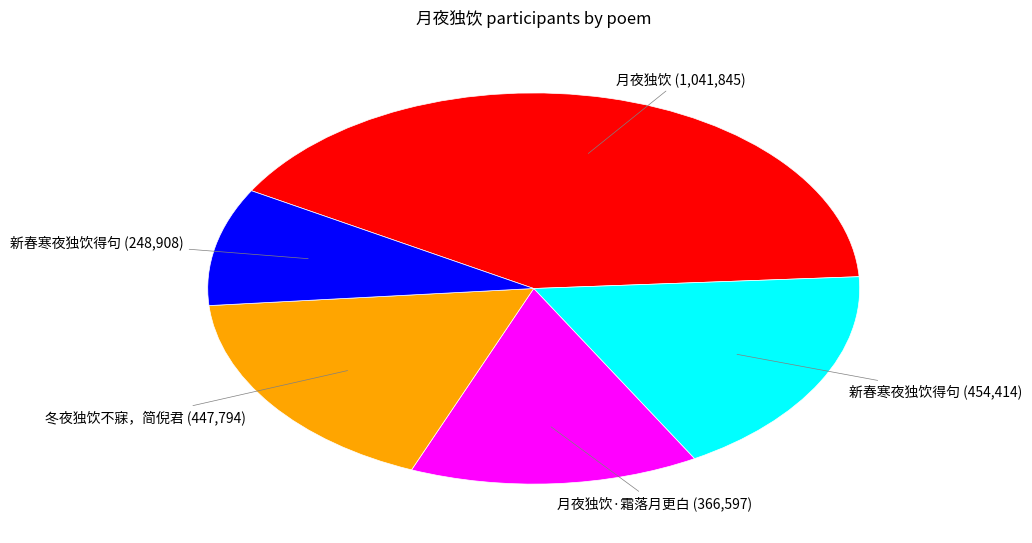

Is there a majority slice in this chart?

No